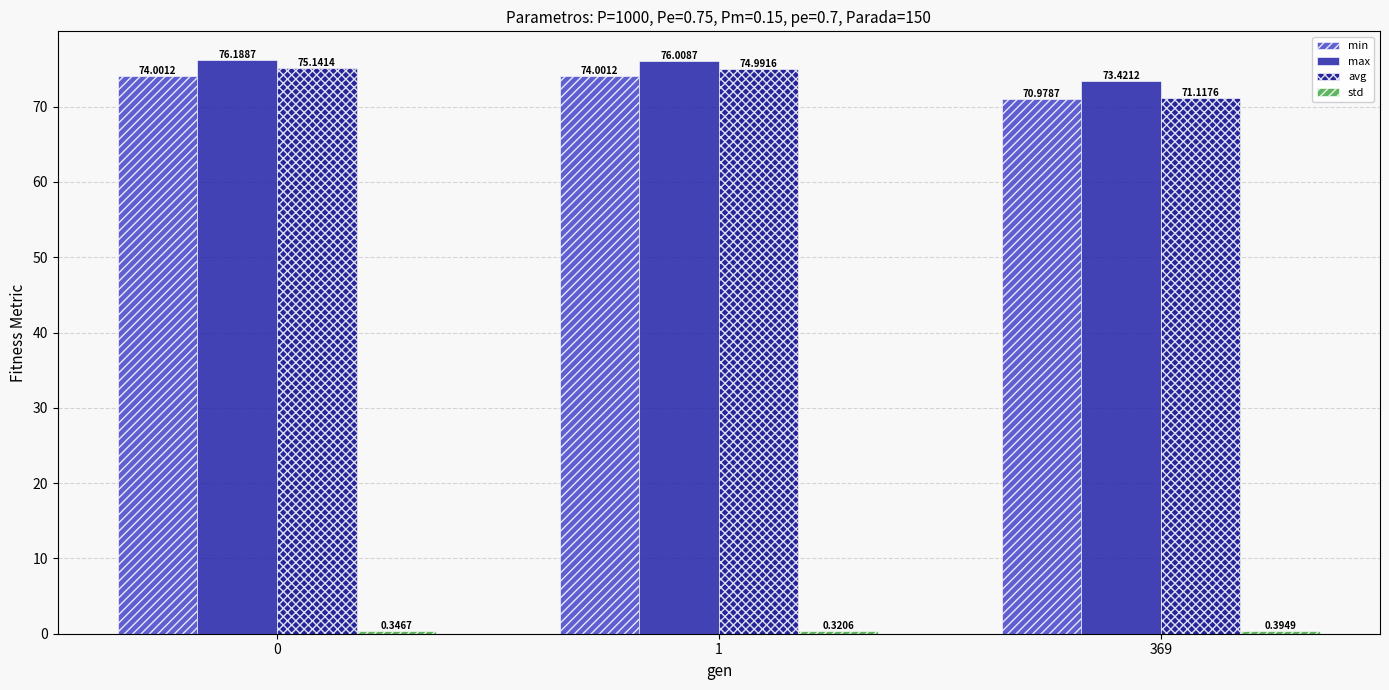

At how many categories does at least one series exceed 13?

3